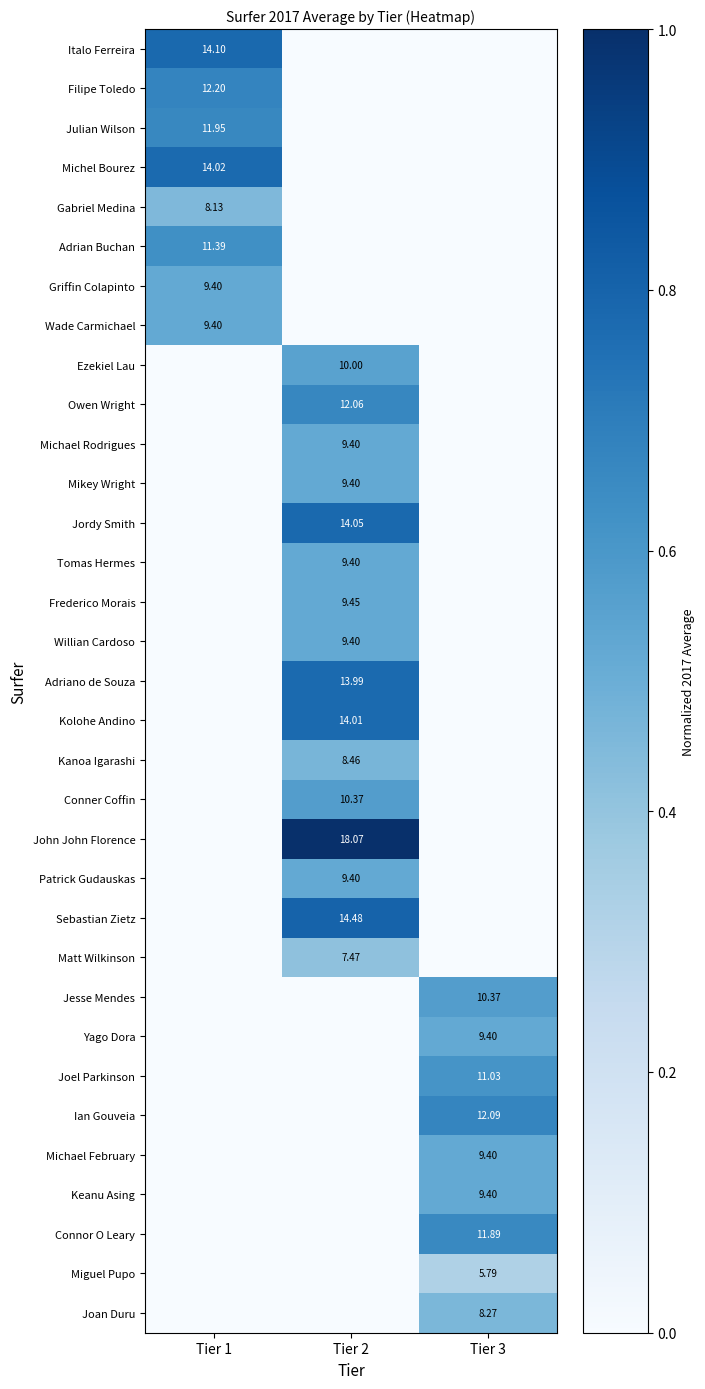

At Tier 2, list the series in order from largest to smallest.

John John Florence, Sebastian Zietz, Jordy Smith, Kolohe Andino, Adriano de Souza, Owen Wright, Conner Coffin, Ezekiel Lau, Frederico Morais, Michael Rodrigues, Mikey Wright, Tomas Hermes, Willian Cardoso, Patrick Gudauskas, Kanoa Igarashi, Matt Wilkinson, Italo Ferreira, Filipe Toledo, Julian Wilson, Michel Bourez, Gabriel Medina, Adrian Buchan, Griffin Colapinto, Wade Carmichael, Jesse Mendes, Yago Dora, Joel Parkinson, Ian Gouveia, Michael February, Keanu Asing, Connor O Leary, Miguel Pupo, Joan Duru